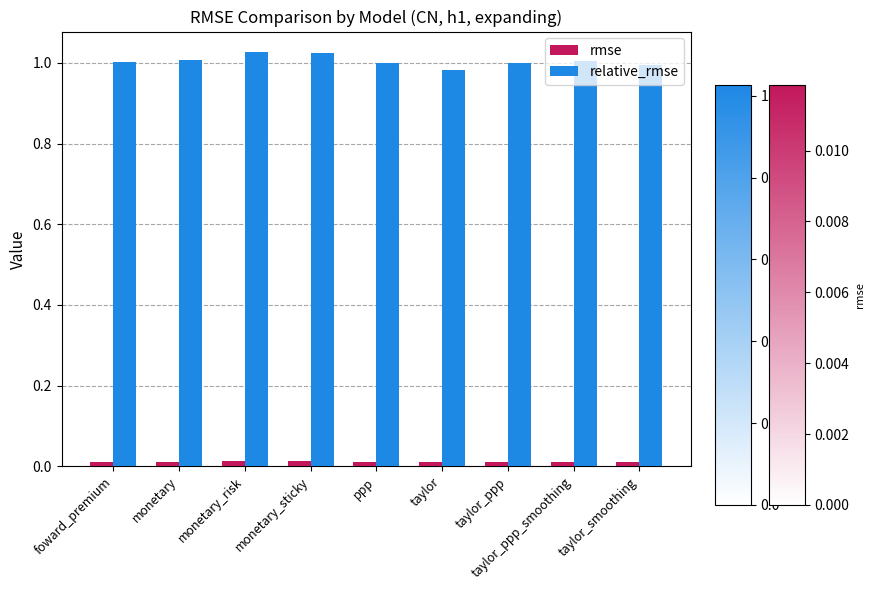

What position from the left is taylor_ppp_smoothing?

8